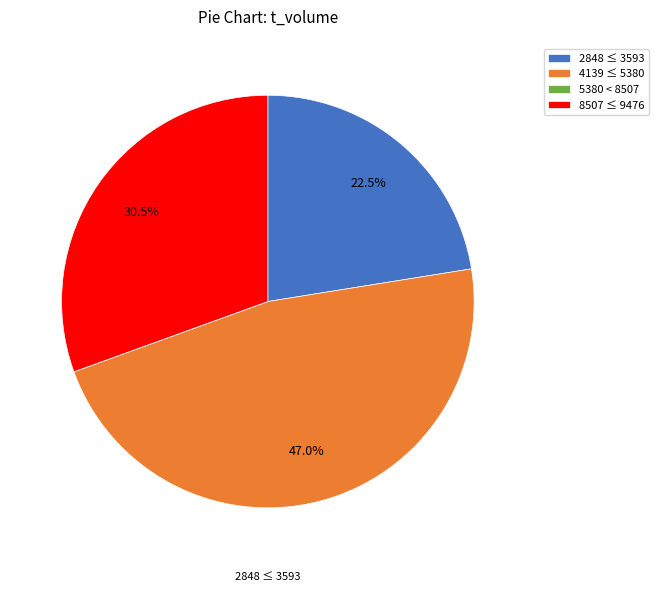

Which has a higher value, 2848 ≤ 3593 or 4139 ≤ 5380?

4139 ≤ 5380